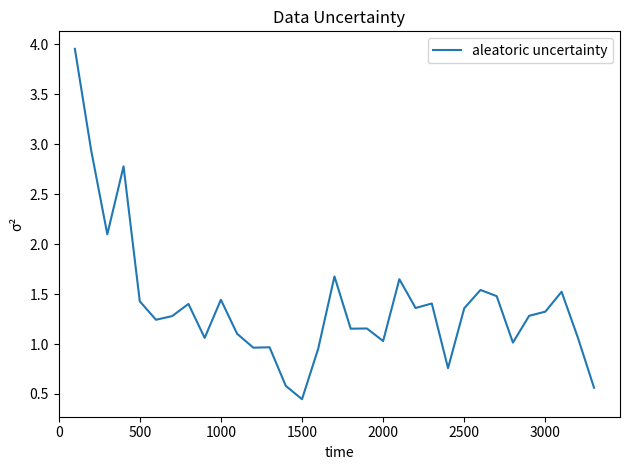

How many lines are shown in the chart?

1